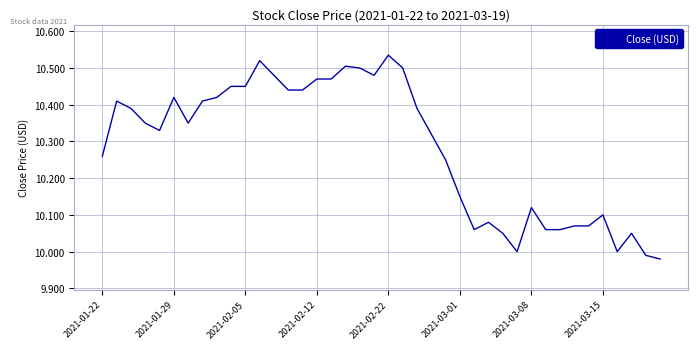

What is the sum of all values?

411.4